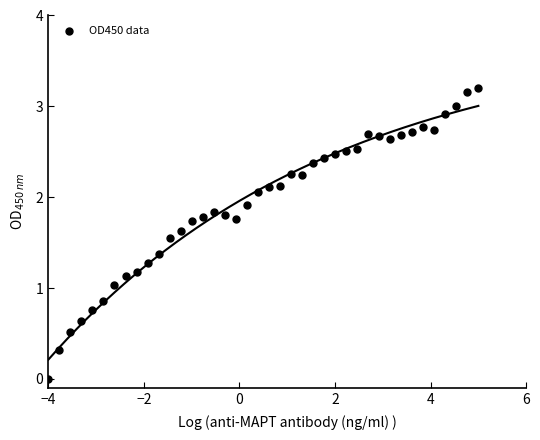

What is the range of X values (max minus min)?

9.0